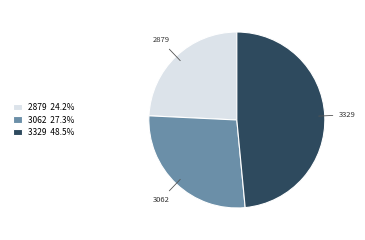

How many slices are in this pie chart?

3